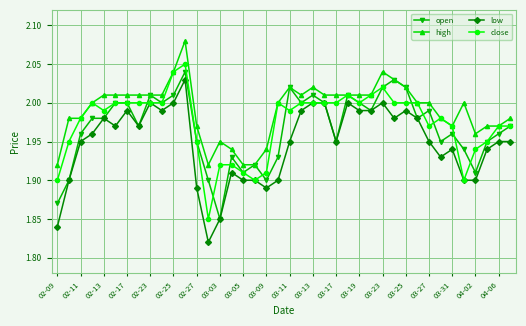

Rank the series by their average value, from lowest to highest.

low, open, close, high